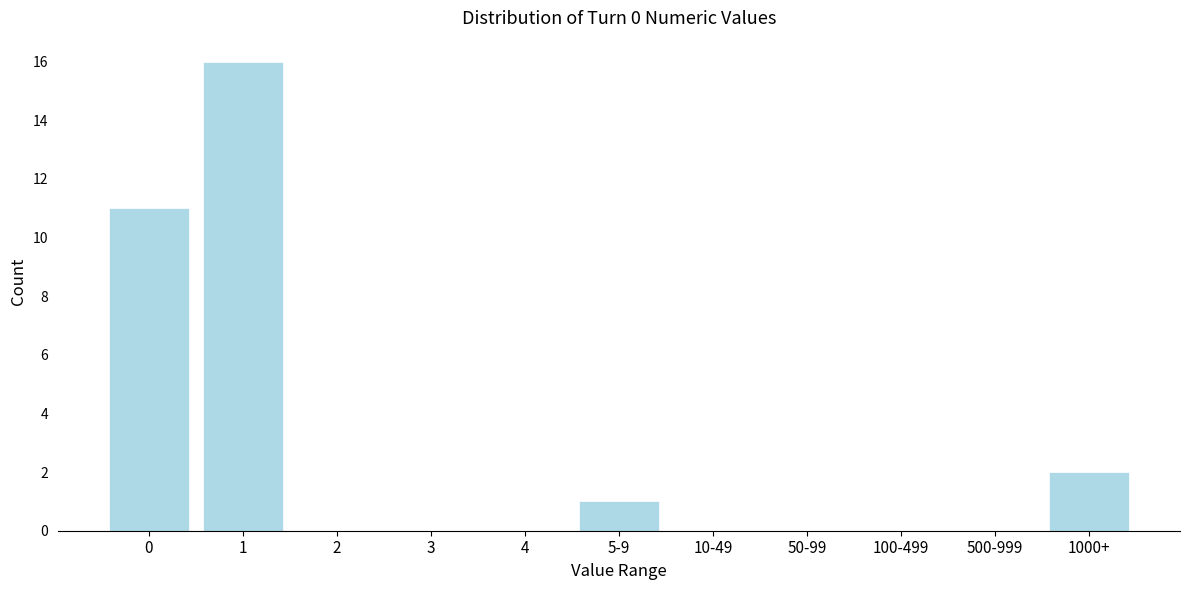

Reading left to right, list all the values displayed in this chart.

0=11	1=16	2=0	3=0	4=0	5-9=1	10-49=0	50-99=0	100-499=0	500-999=0	1000+=2